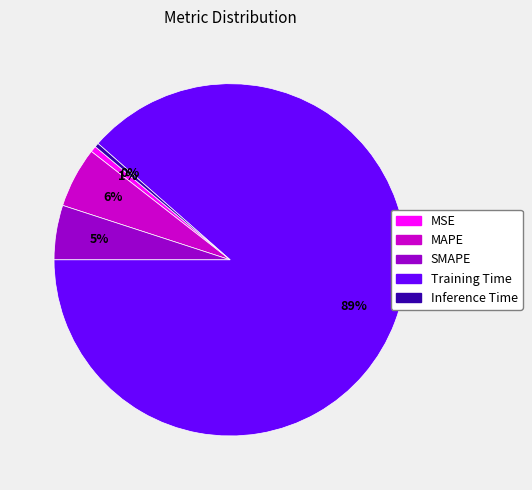

Is it true that MAPE is 6% of the pie?

True